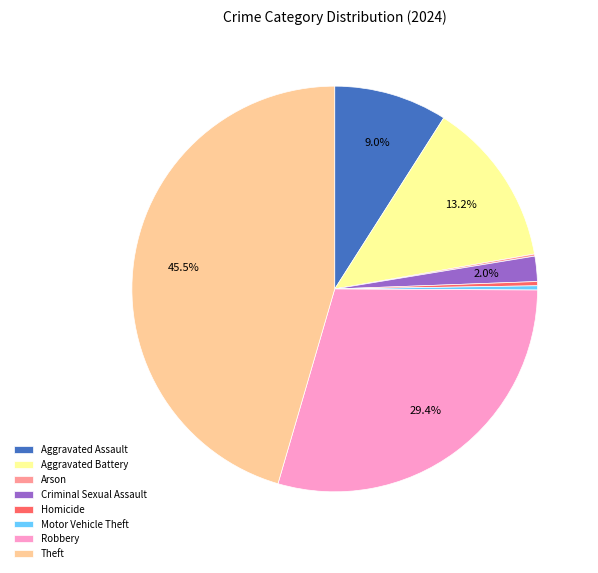

What is the largest slice in the pie chart?

Theft